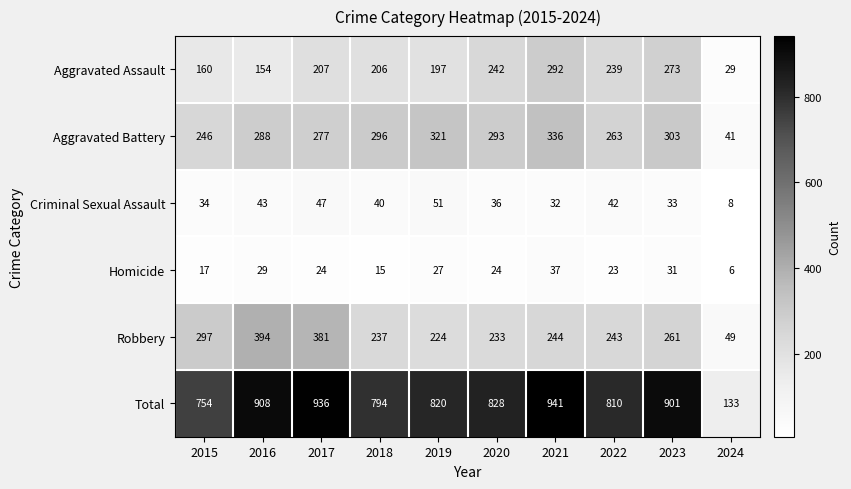

What is the difference between the maximum and minimum values in the Aggravated Assault series?

263